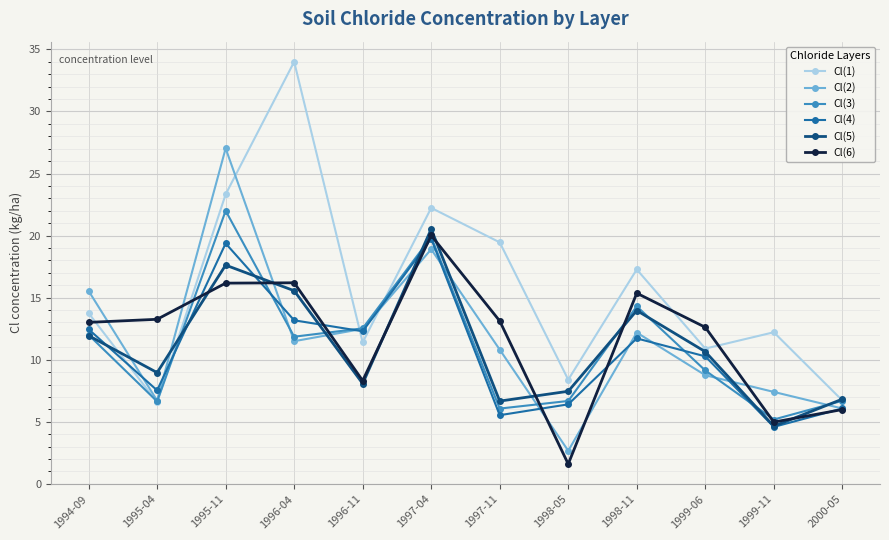

Does the chart display data point markers on the line(s)?

Yes